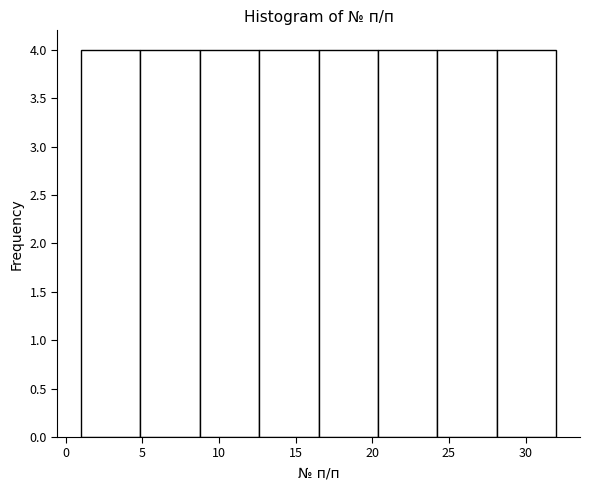

Reading left to right, list every bar in this chart as the range it spans on the x-axis followed by its height. Neither the bar edges nor the heights are printed on the chart, so give them approximately, as read against the axes.

1.0 to 5.0: 4
5.0 to 9.0: 4
9.0 to 12.5: 4
12.5 to 16.5: 4
16.5 to 20.5: 4
20.5 to 24.5: 4
24.5 to 28.0: 4
28.0 to 32.0: 4